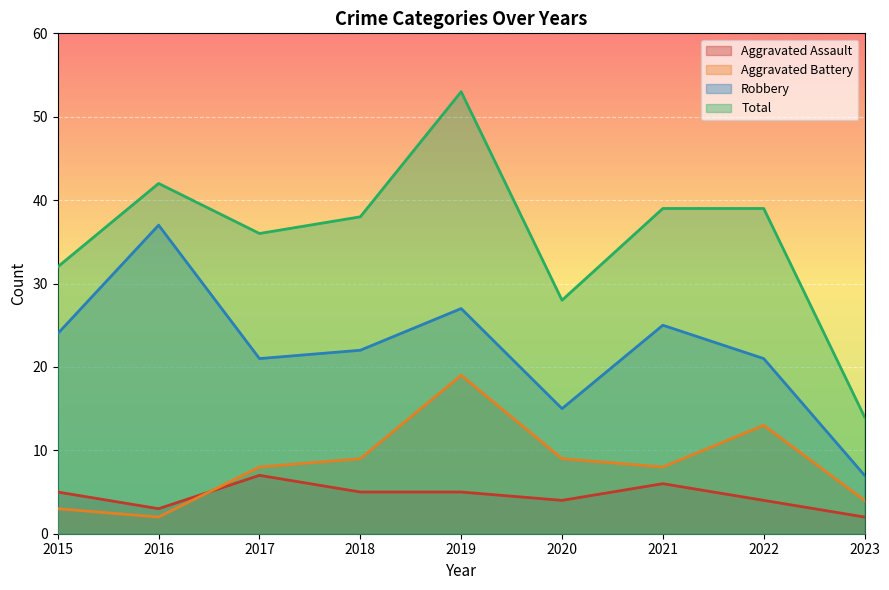

What is the value of the Aggravated Battery point at the 5th from the left?

19